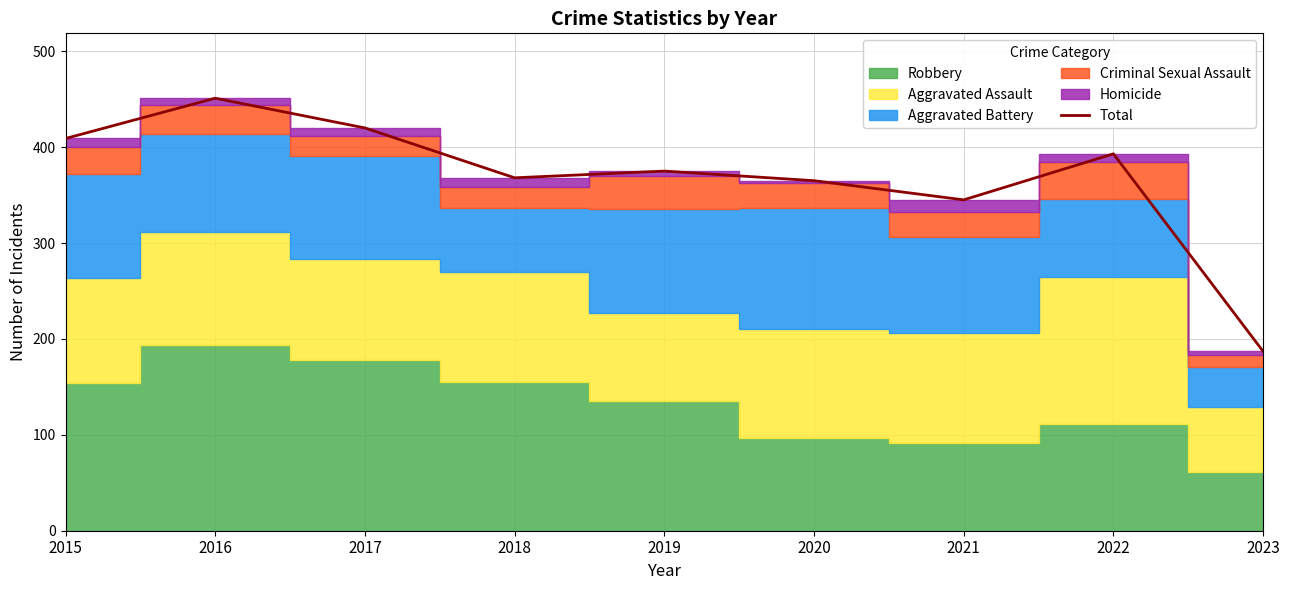

Read the value at 2015.

409